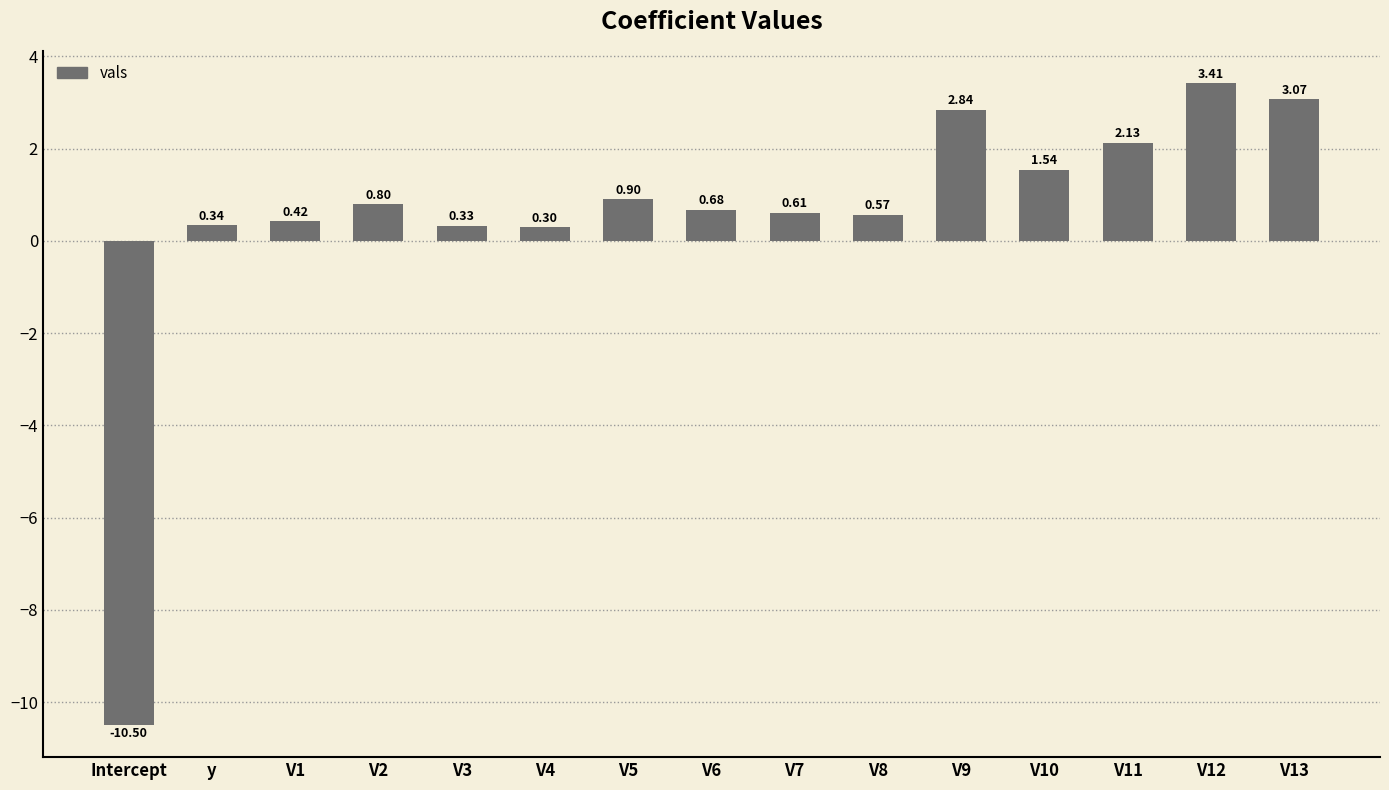

What is the change in value from y to V9?

+2.5